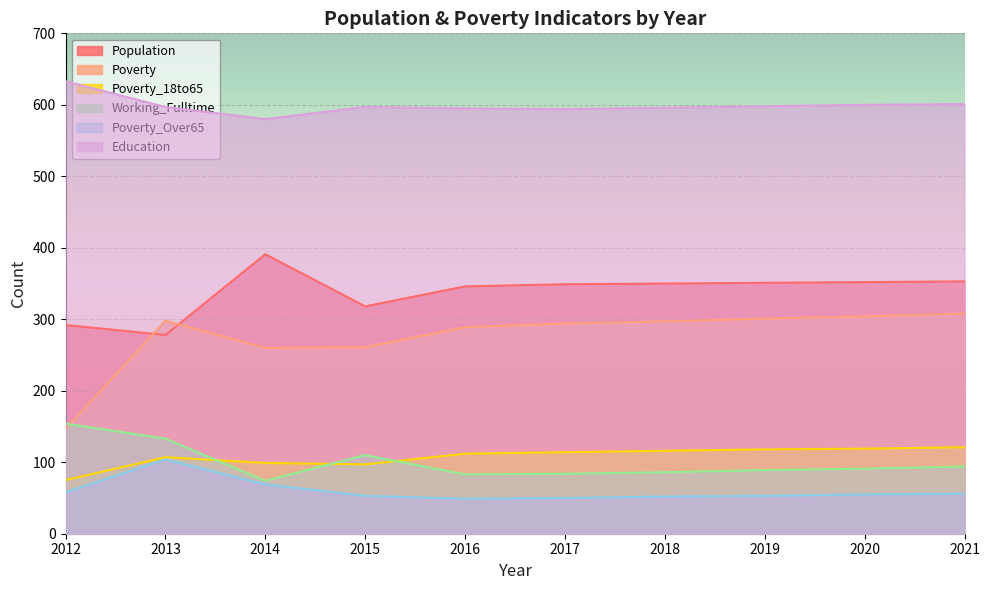

List the labels in order of Poverty_18to65 value, largest first.

2021, 2020, 2019, 2018, 2017, 2016, 2013, 2014, 2015, 2012